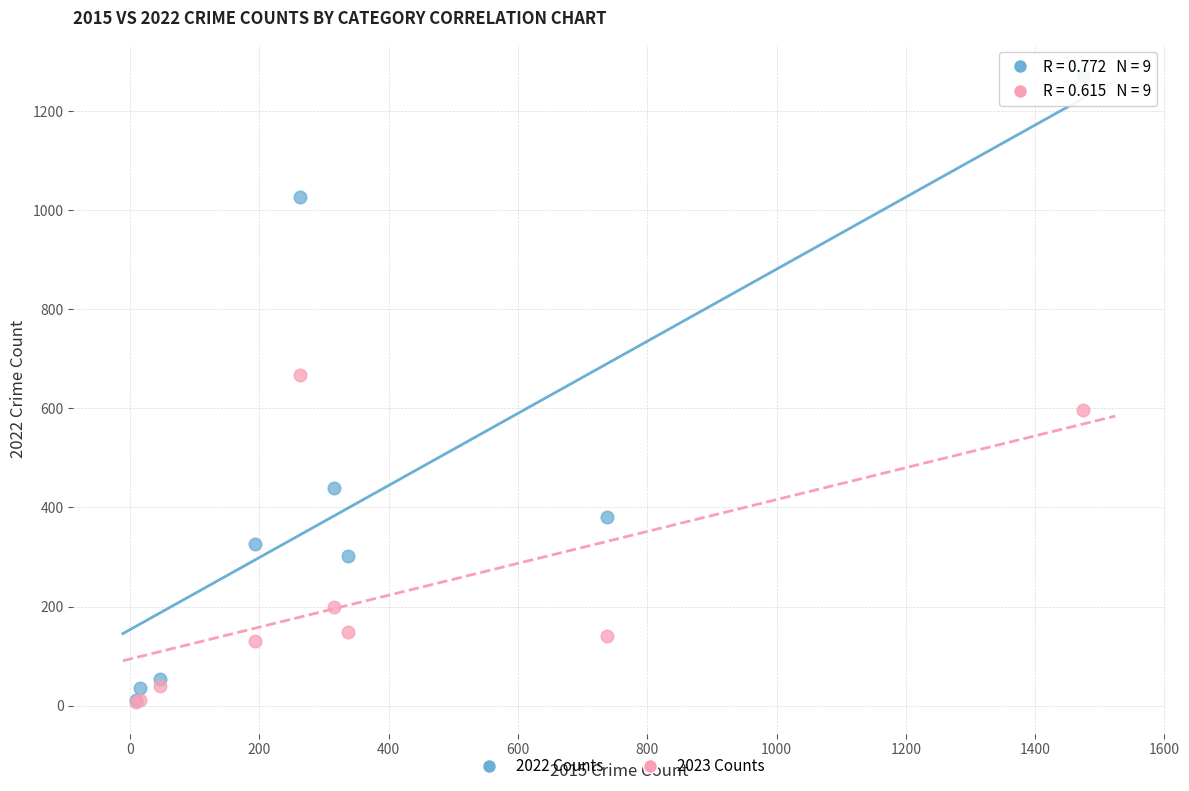

Which series has the widest spread of Y values?

2022 Counts